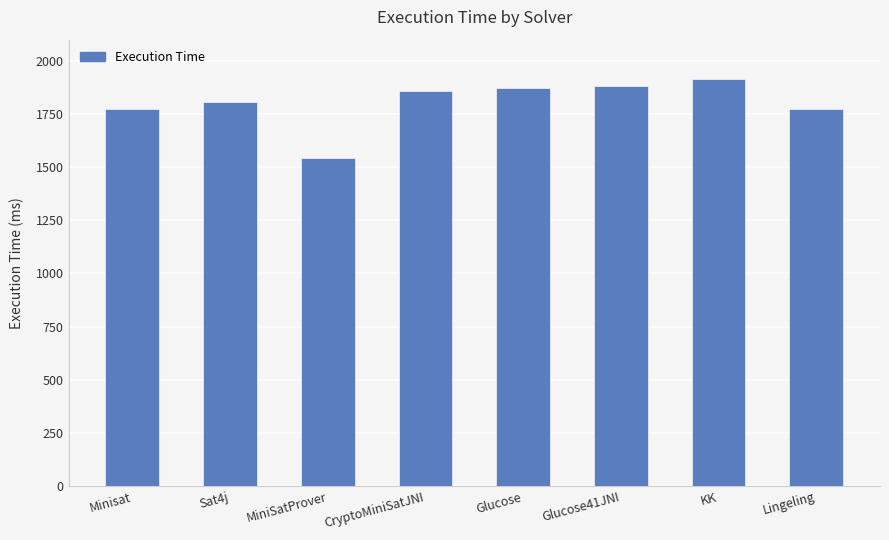

What is the sum of the values at Minisat and Lingeling?

3545